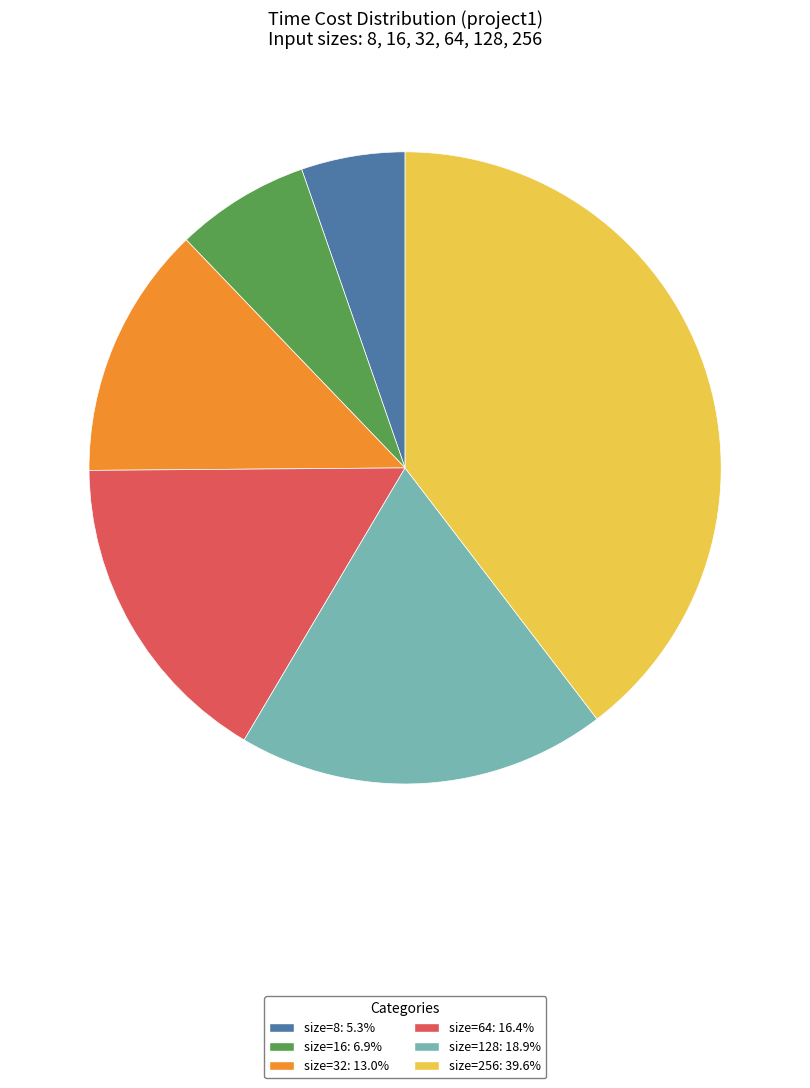

The size=256 slice represents 53% of the pie. True or false?

False